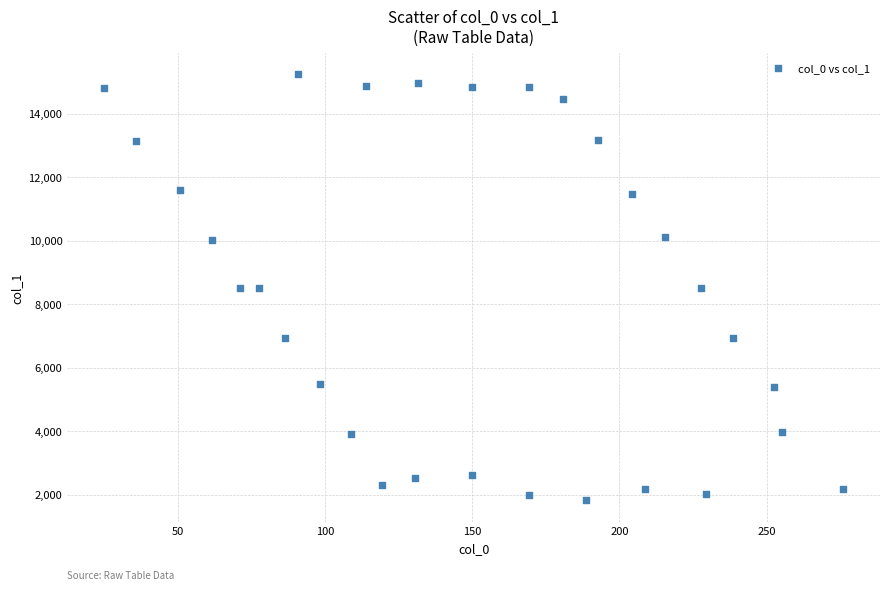

What is the range of X values (max minus min)?

250.8